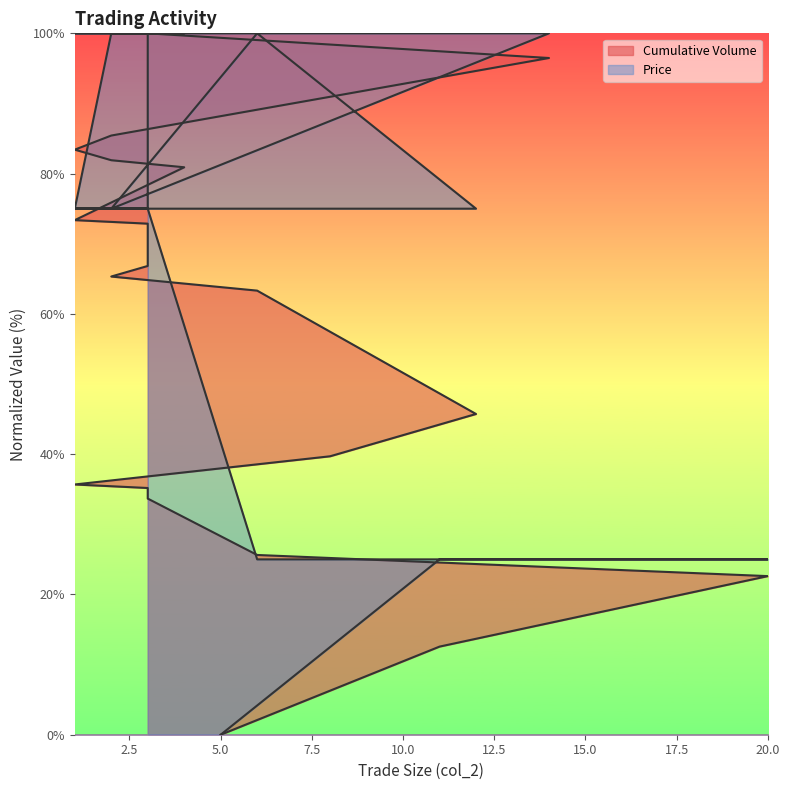

How many lines are shown in the chart?

2